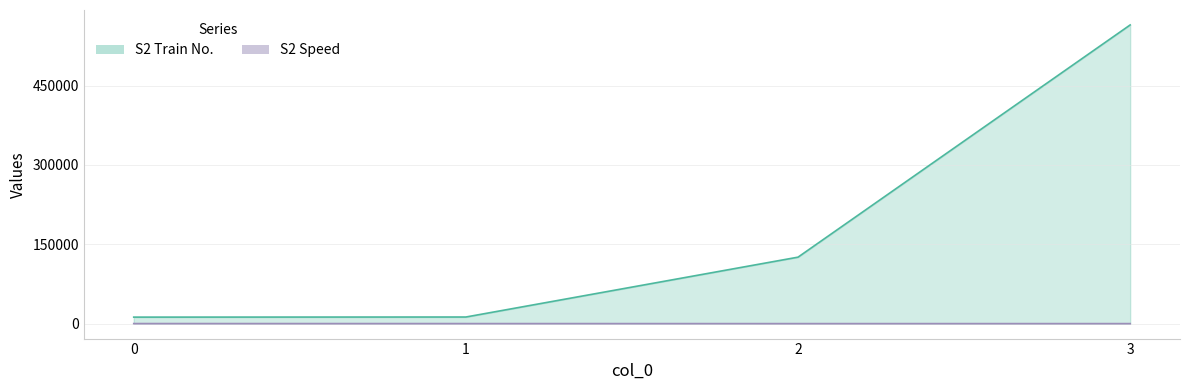

What is the average value of the S2 Train No. series?

178758